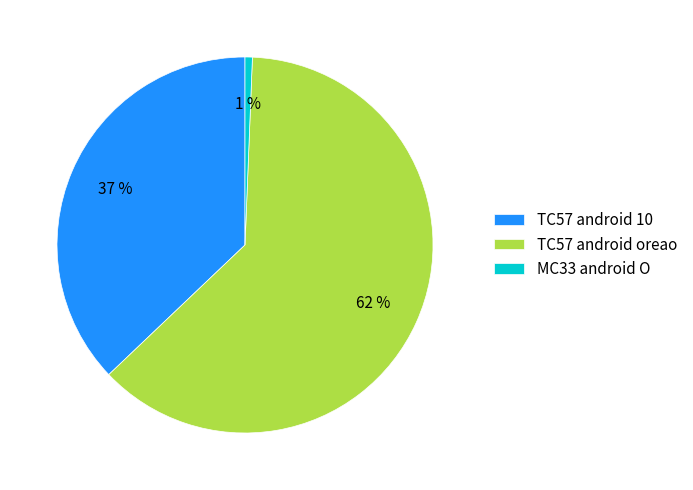

How many segments does this pie chart have?

3